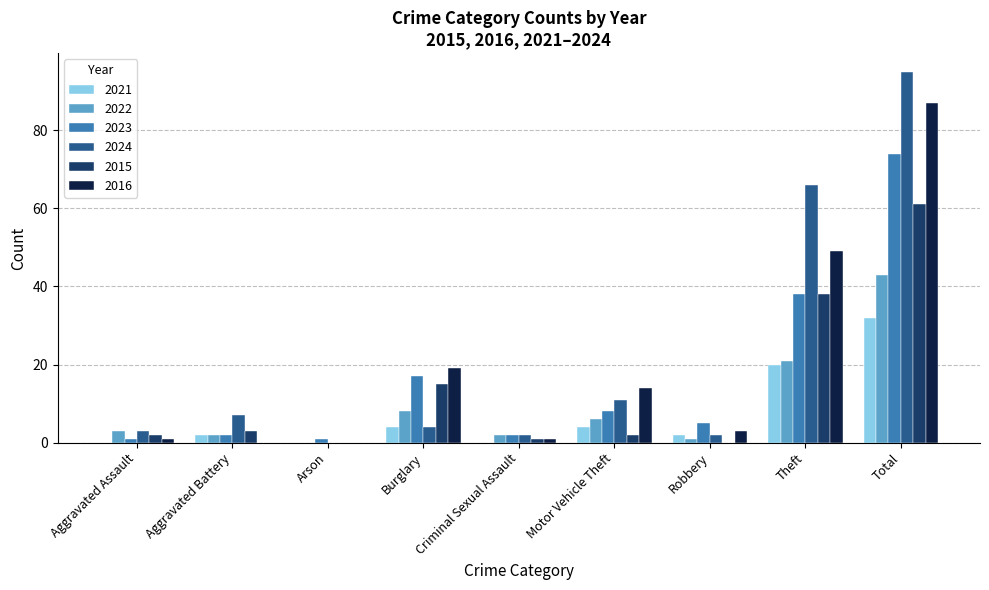

Between Burglary and Criminal Sexual Assault, which series saw the biggest shift?

2016